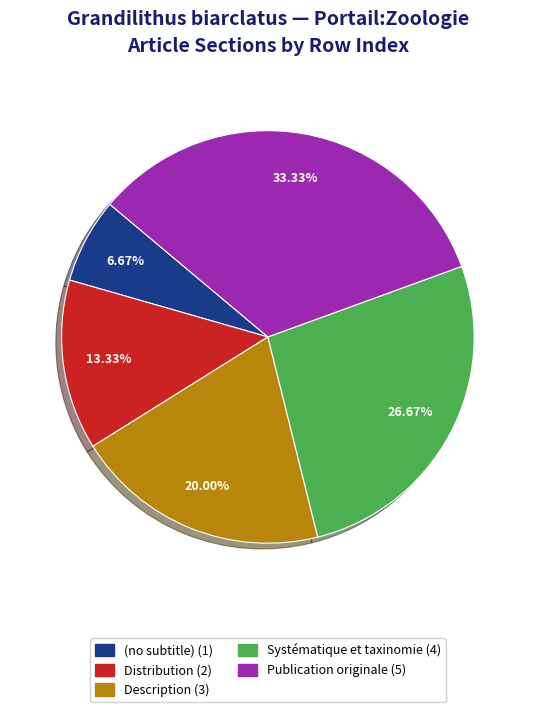

To the nearest percent, what is the difference between the Systématique et taxinomie and Description slice percentages?

7%